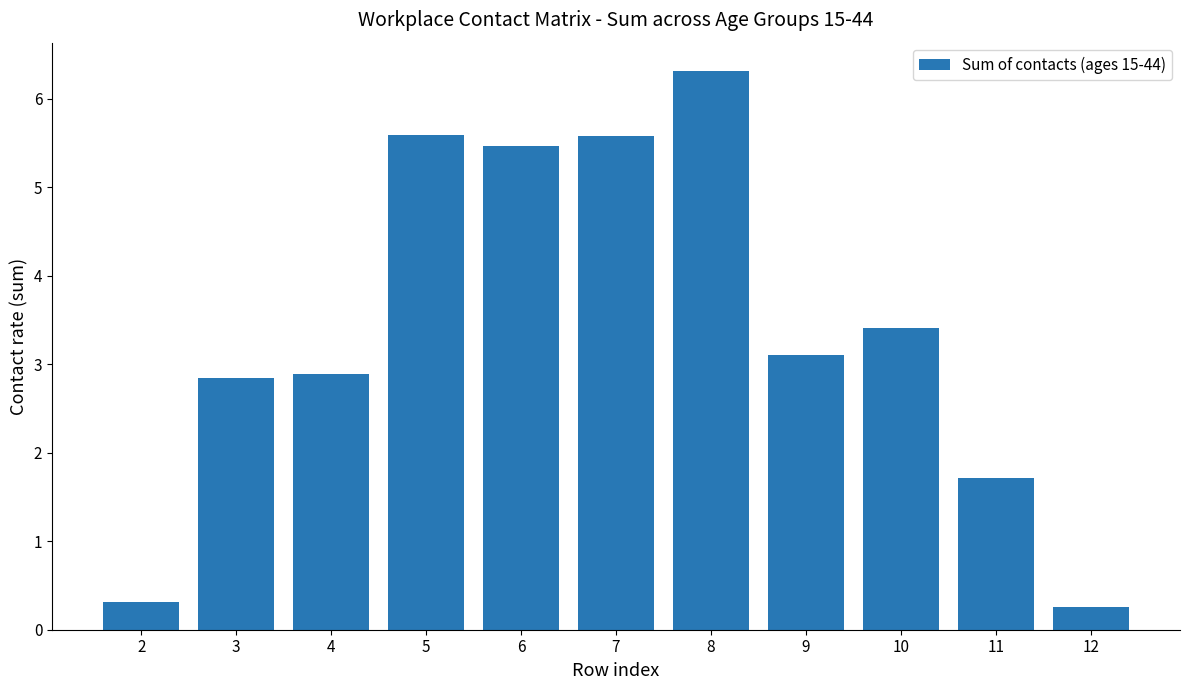

Reading right to left, extract all data points from this chart.

12=0.3	11=1.7	10=3.4	9=3.1	8=6.3	7=5.6	6=5.5	5=5.6	4=2.9	3=2.9	2=0.3